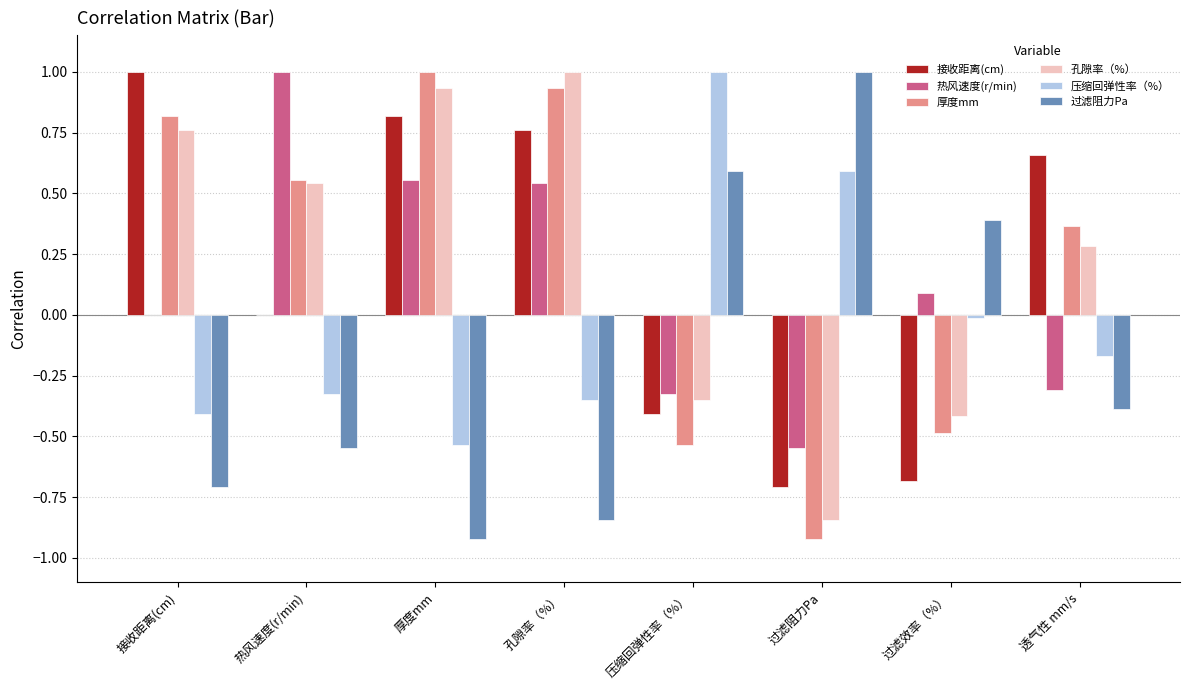

Where does the 过滤阻力Pa series first go above 0?

压缩回弹性率（%）